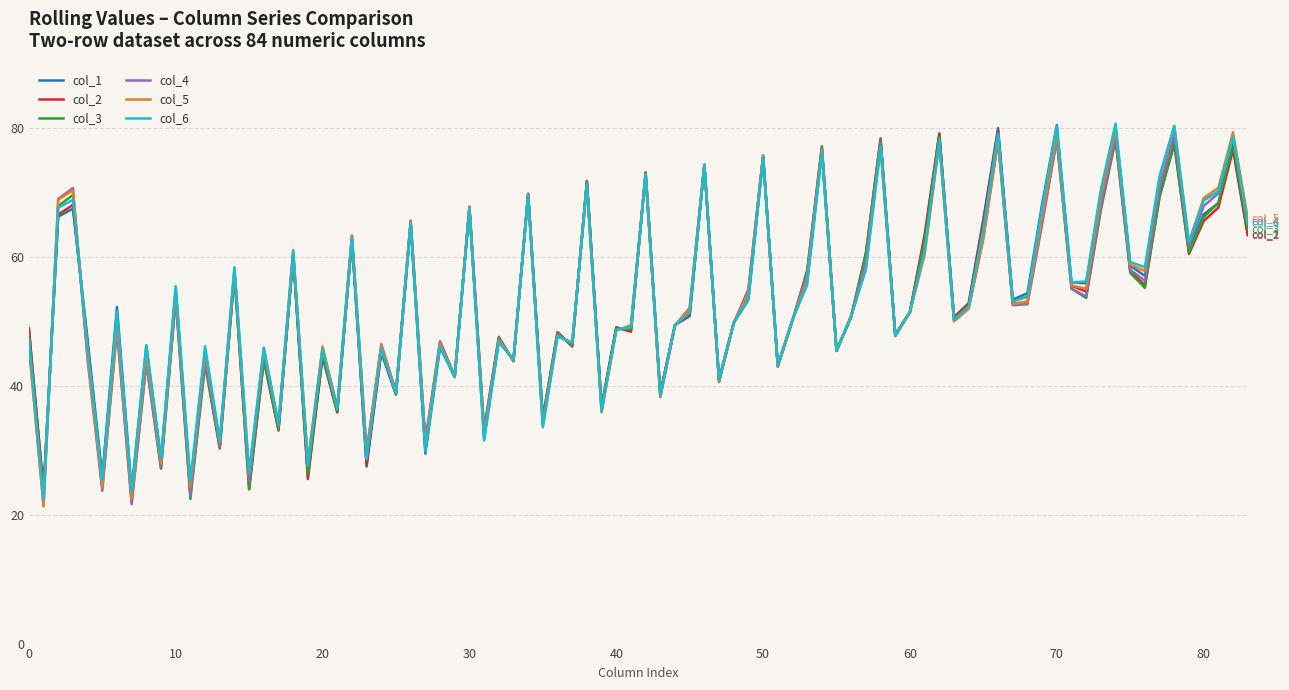

What is the lowest value of the col_2 series?

22.9